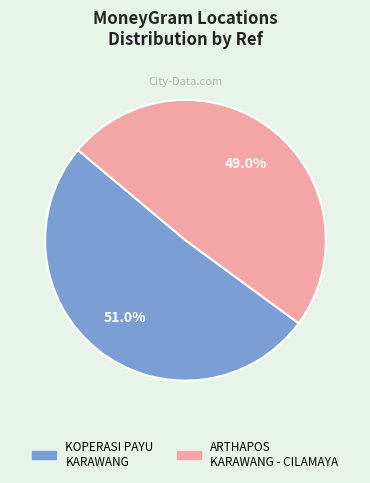

Count the number of slices in the pie.

2